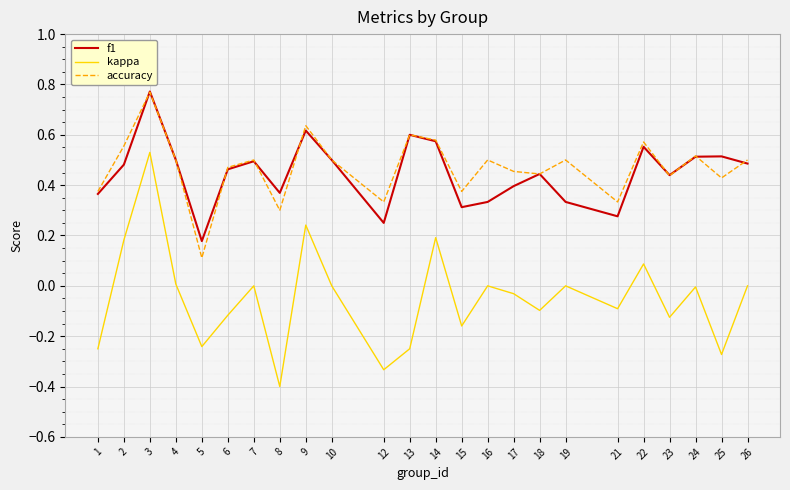

The value of f1 at 23 is 0.4. True or false?

True